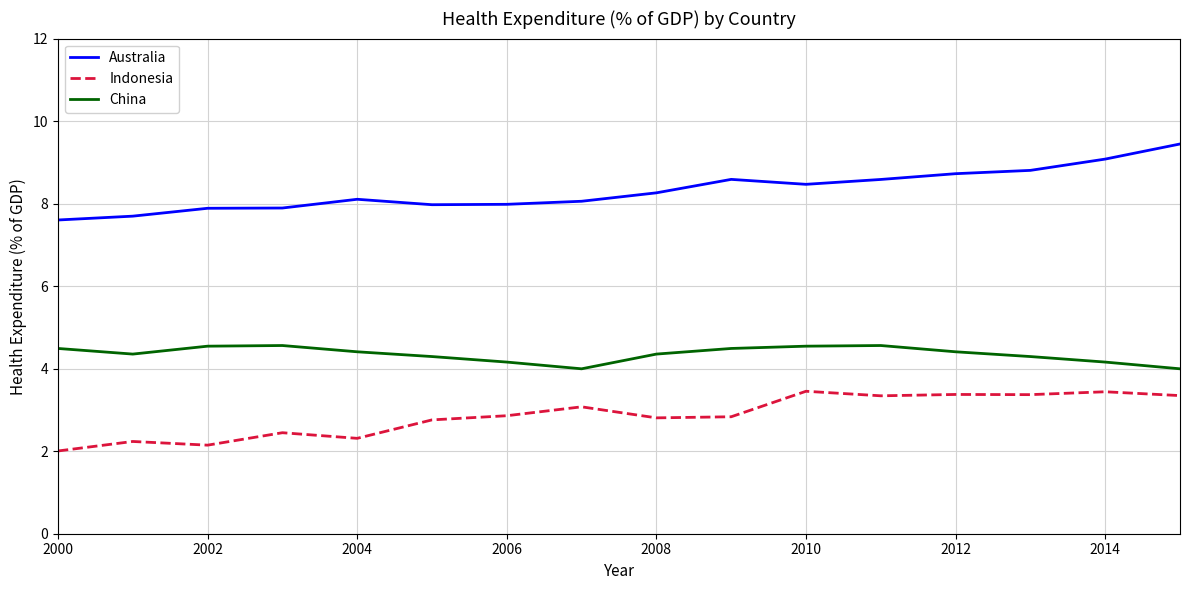

Which series has the widest spread of values?

Australia